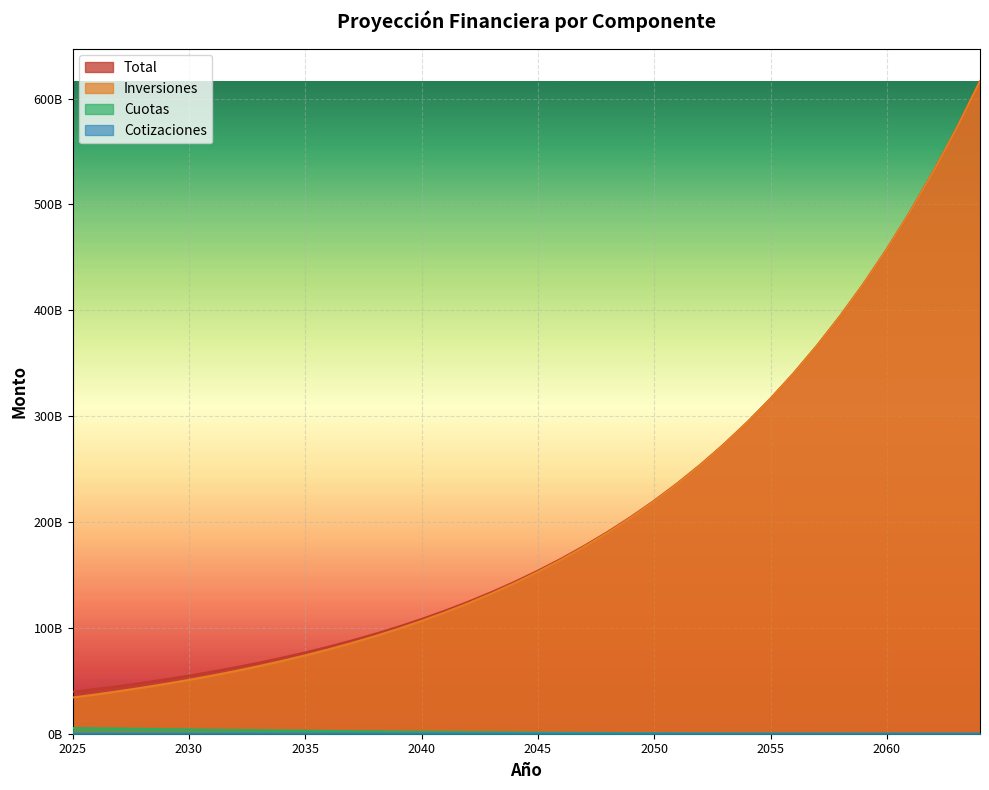

How many lines are shown in the chart?

4